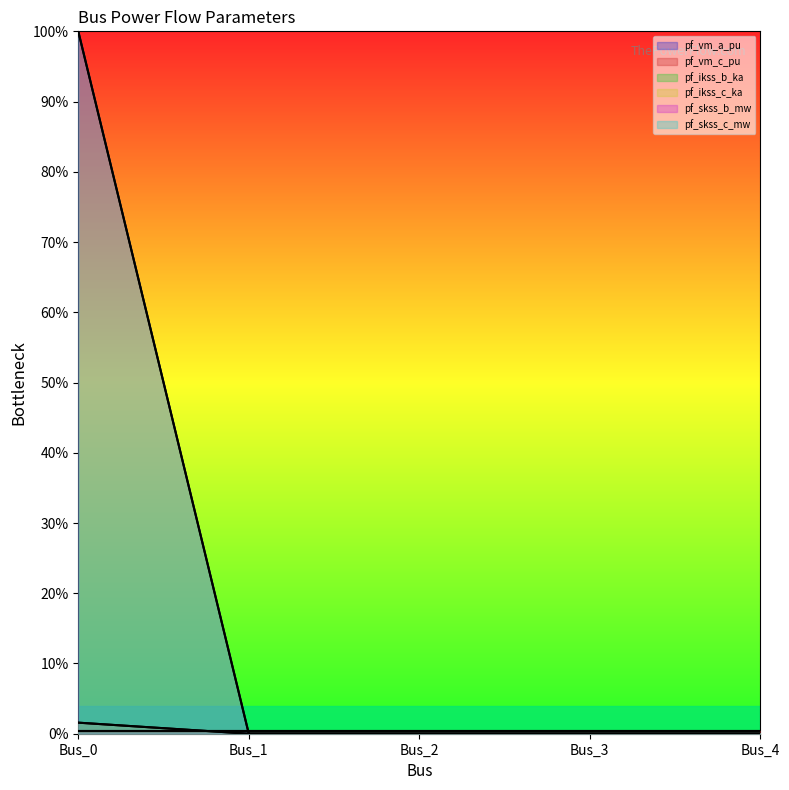

True or false: pf_skss_c_mw and pf_skss_b_mw cross at least once.

False